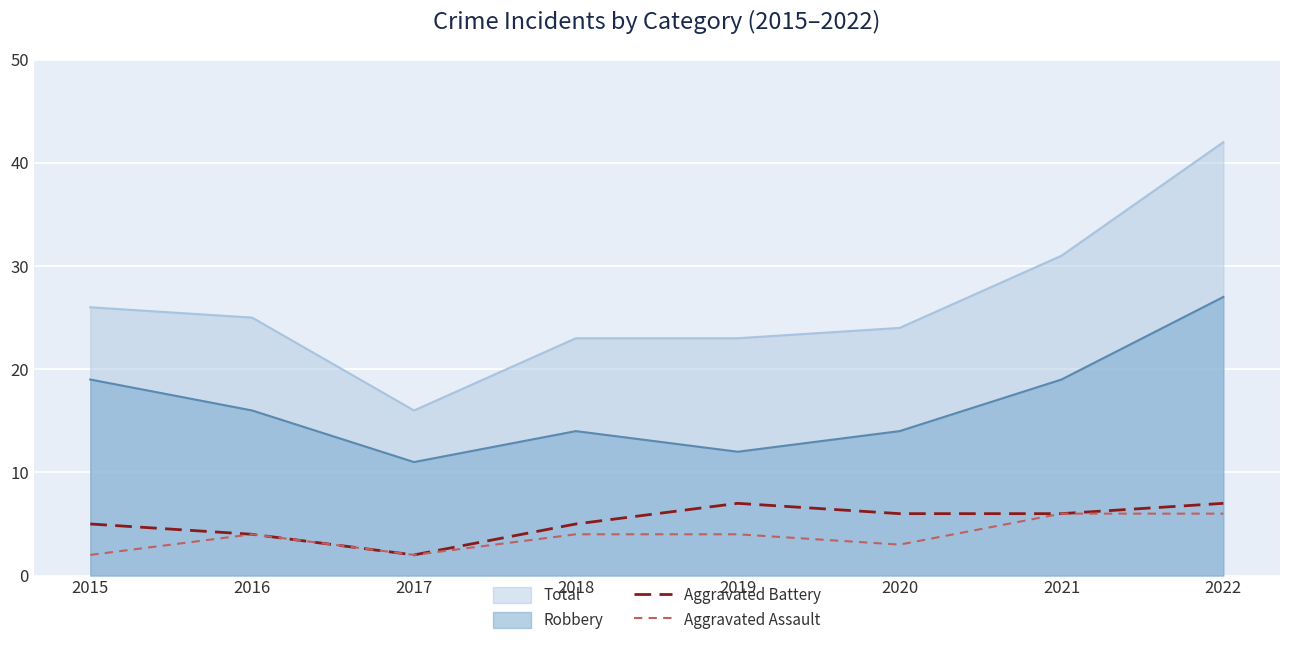

The value of Aggravated Assault at 2015 is 3. True or false?

False